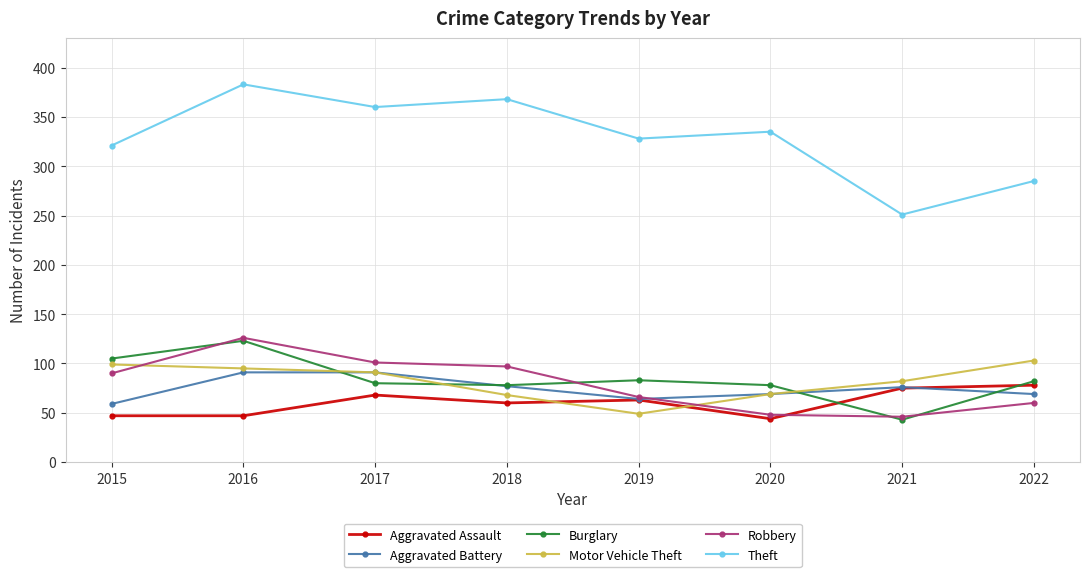

True or false: Burglary has more than 2 interior local peaks.

False